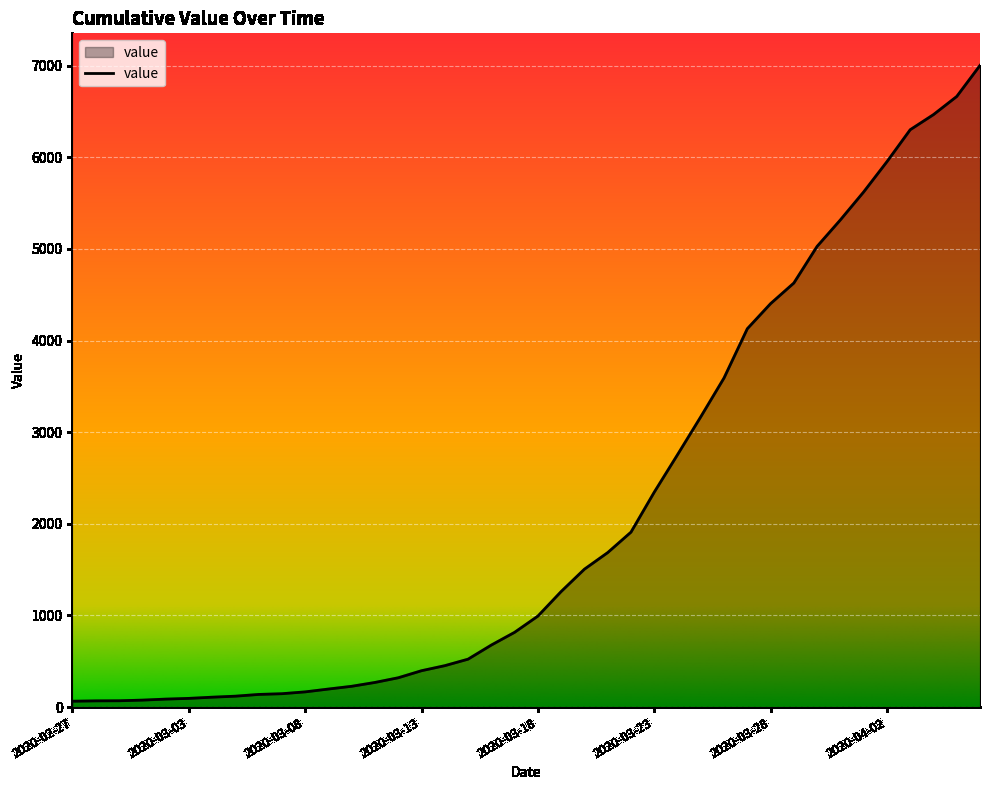

What is the greatest value displayed?

7003